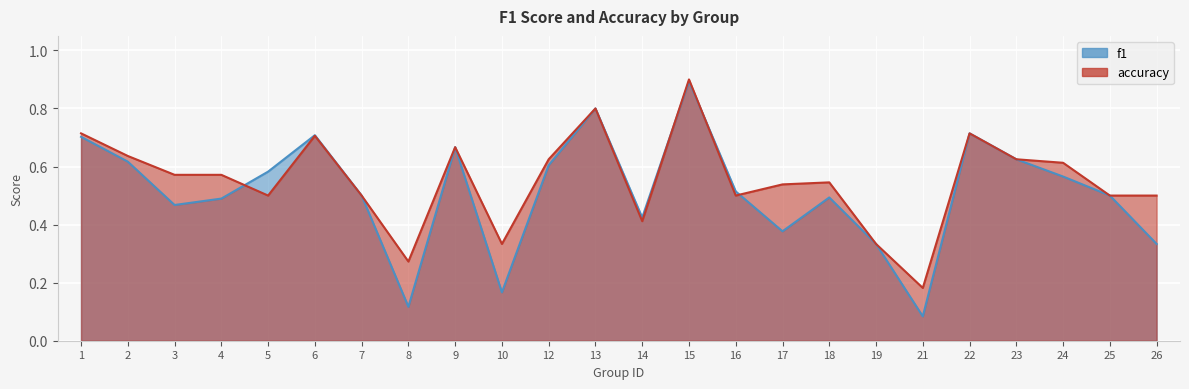

Which series has the widest spread of values?

f1